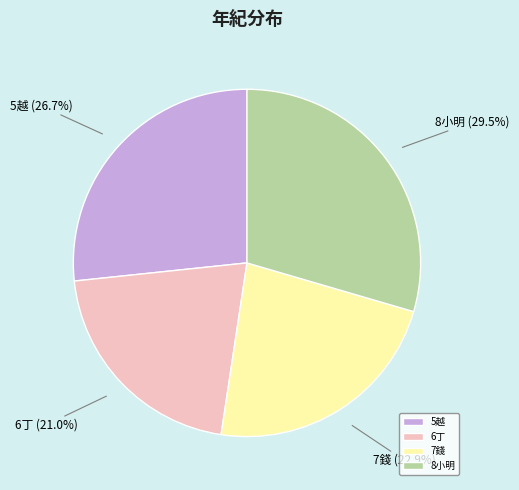

Rank the categories by value from lowest to highest.

6丁, 7錢, 5越, 8小明